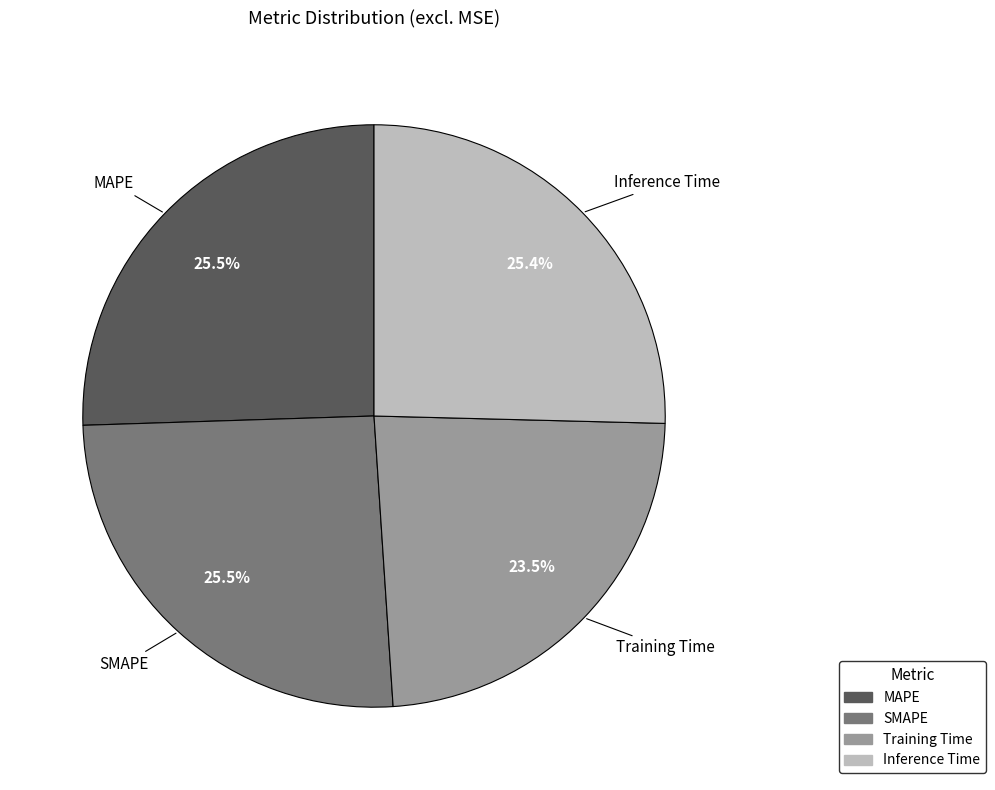

Does any single category account for the majority?

No